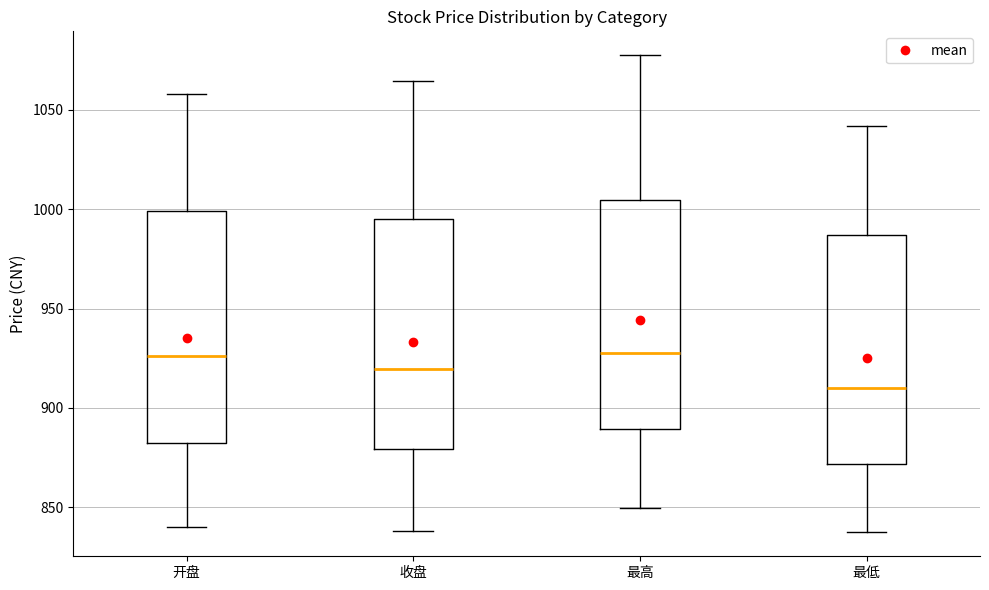

Where is the upper edge of the box for 最低 on the y-axis? The values are not printed on the chart, so give them approximately, as read against the axis.

985